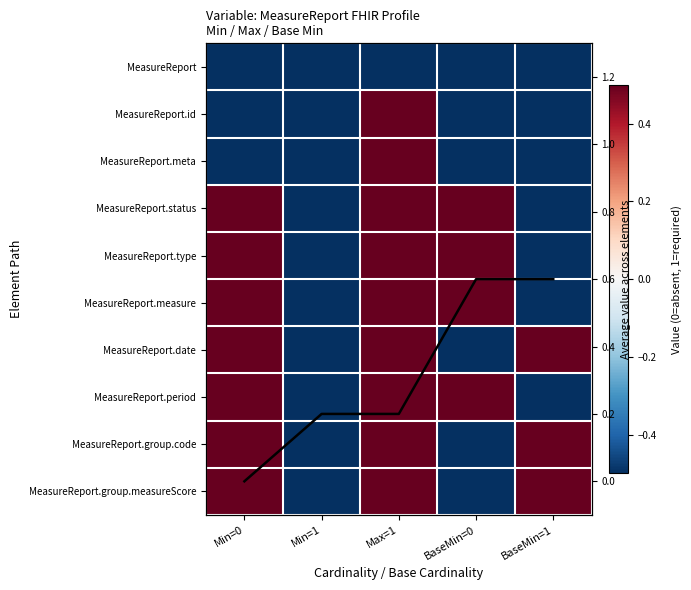

Which category has the highest value across all series?

BaseMin=0